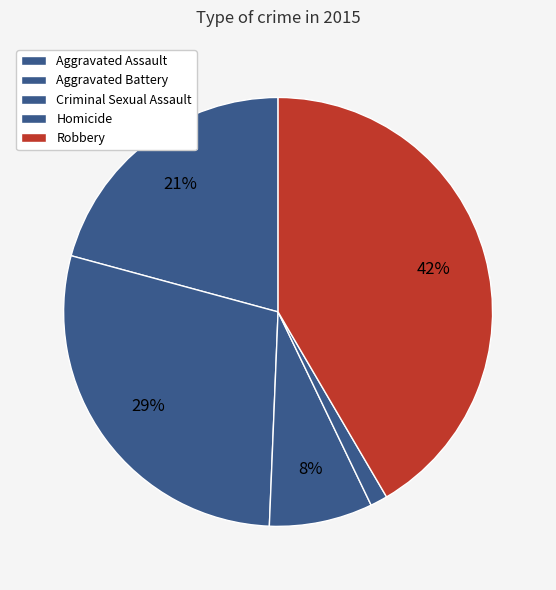

What is the total percentage of Criminal Sexual Assault and Robbery?

49.4%